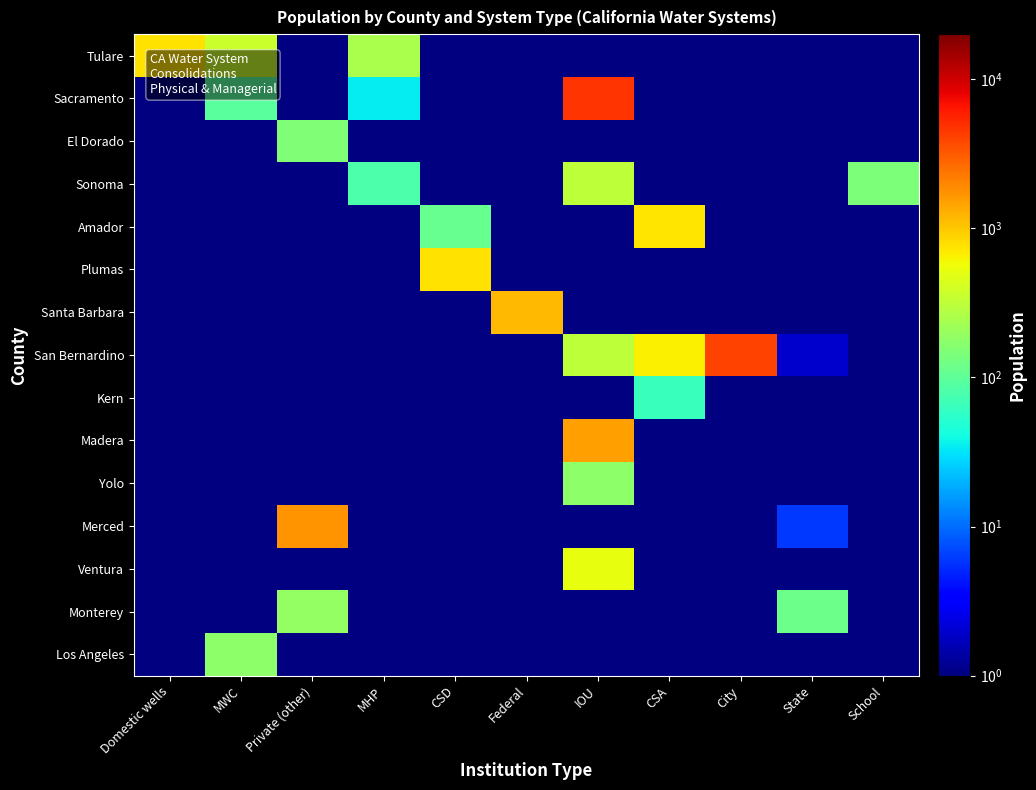

Reading right to left, list all the values displayed in this chart.

Tulare: School=0.5	State=0.5	City=0.5	CSA=0.5	IOU=0.5	Federal=0.5	CSD=0.5	MHP=252.0	Private (other)=0.5	MWC=371.0	Domestic wells=755.0
Sacramento: School=0.5	State=0.5	City=0.5	CSA=0.5	IOU=4761.0	Federal=0.5	CSD=0.5	MHP=35.0	Private (other)=0.5	MWC=95.0	Domestic wells=0.5
El Dorado: School=0.5	State=0.5	City=0.5	CSA=0.5	IOU=0.5	Federal=0.5	CSD=0.5	MHP=0.5	Private (other)=147.0	MWC=0.5	Domestic wells=0.5
Sonoma: School=143.0	State=0.5	City=0.5	CSA=0.5	IOU=307.0	Federal=0.5	CSD=0.5	MHP=80.0	Private (other)=0.5	MWC=0.5	Domestic wells=0.5
Amador: School=0.5	State=0.5	City=0.5	CSA=729.0	IOU=0.5	Federal=0.5	CSD=108.0	MHP=0.5	Private (other)=0.5	MWC=0.5	Domestic wells=0.5
Plumas: School=0.5	State=0.5	City=0.5	CSA=0.5	IOU=0.5	Federal=0.5	CSD=771.0	MHP=0.5	Private (other)=0.5	MWC=0.5	Domestic wells=0.5
Santa Barbara: School=0.5	State=0.5	City=0.5	CSA=0.5	IOU=0.5	Federal=1161.0	CSD=0.5	MHP=0.5	Private (other)=0.5	MWC=0.5	Domestic wells=0.5
San Bernardino: School=0.5	State=2.0	City=4000.0	CSA=647.0	IOU=316.0	Federal=0.5	CSD=0.5	MHP=0.5	Private (other)=0.5	MWC=0.5	Domestic wells=0.5
Kern: School=0.5	State=0.5	City=0.5	CSA=63.0	IOU=0.5	Federal=0.5	CSD=0.5	MHP=0.5	Private (other)=0.5	MWC=0.5	Domestic wells=0.5
Madera: School=0.5	State=0.5	City=0.5	CSA=0.5	IOU=1545.0	Federal=0.5	CSD=0.5	MHP=0.5	Private (other)=0.5	MWC=0.5	Domestic wells=0.5
Yolo: School=0.5	State=0.5	City=0.5	CSA=0.5	IOU=173.0	Federal=0.5	CSD=0.5	MHP=0.5	Private (other)=0.5	MWC=0.5	Domestic wells=0.5
Merced: School=0.5	State=6.0	City=0.5	CSA=0.5	IOU=0.5	Federal=0.5	CSD=0.5	MHP=0.5	Private (other)=1713.0	MWC=0.5	Domestic wells=0.5
Ventura: School=0.5	State=0.5	City=0.5	CSA=0.5	IOU=516.0	Federal=0.5	CSD=0.5	MHP=0.5	Private (other)=0.5	MWC=0.5	Domestic wells=0.5
Monterey: School=0.5	State=121.0	City=0.5	CSA=0.5	IOU=0.5	Federal=0.5	CSD=0.5	MHP=0.5	Private (other)=186.0	MWC=0.5	Domestic wells=0.5
Los Angeles: School=0.5	State=0.5	City=0.5	CSA=0.5	IOU=0.5	Federal=0.5	CSD=0.5	MHP=0.5	Private (other)=0.5	MWC=177.0	Domestic wells=0.5